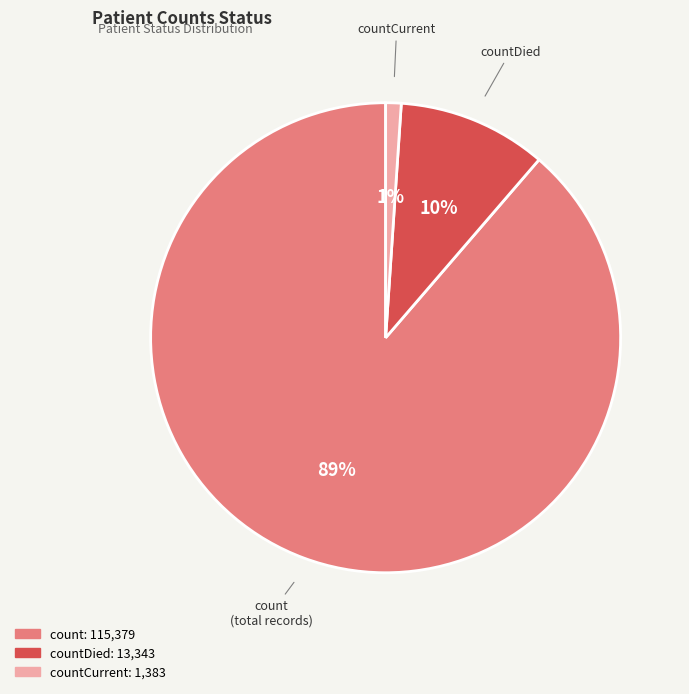

To the nearest percent, what is the average slice percentage?

33%